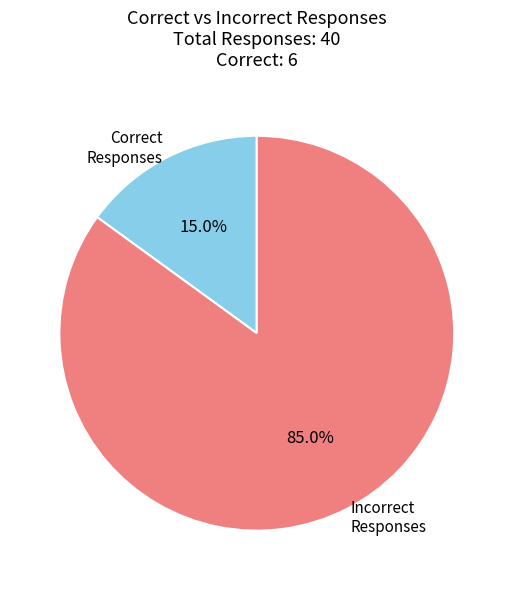

What percentage do Correct Responses and Incorrect Responses together represent?

100.0%